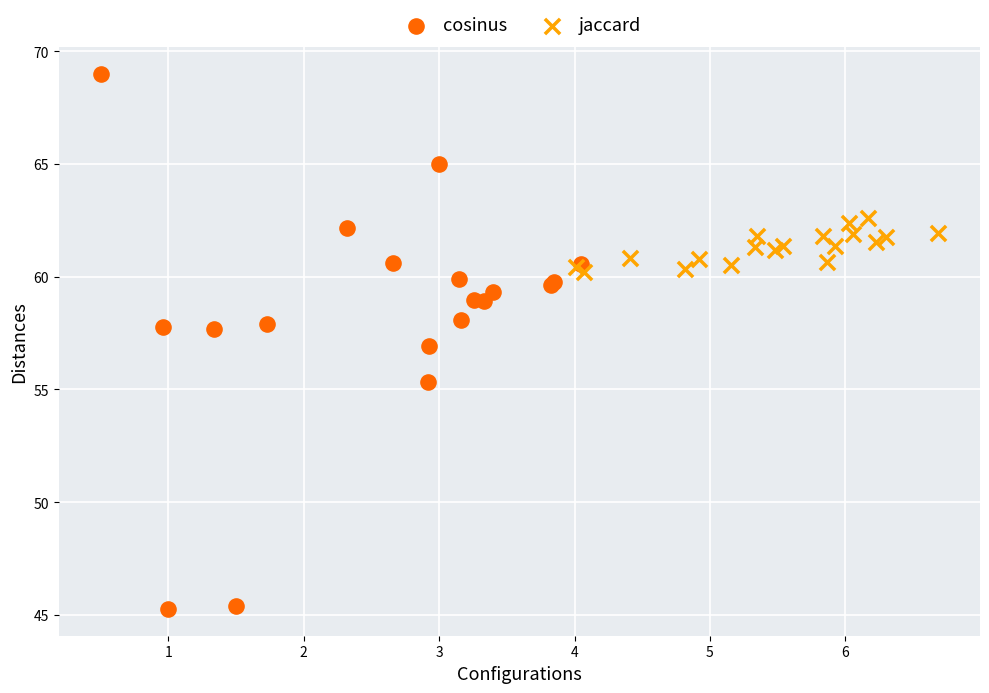

What are all the series names shown in the legend?

cosinus, jaccard